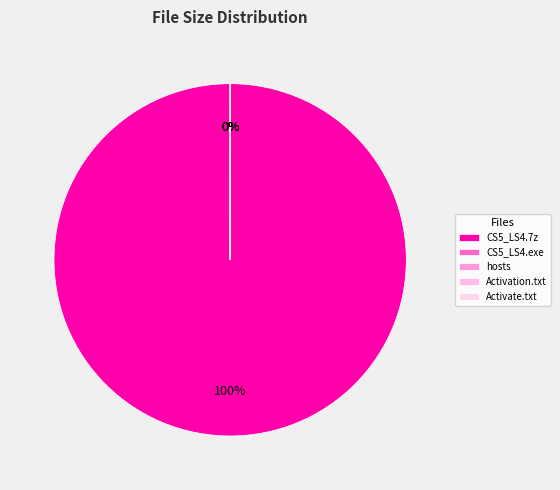

Approximately how many times larger is the value at [Activation] Adobe CS5.txt compared to [Activate] Adobe CS5.txt?

1.0